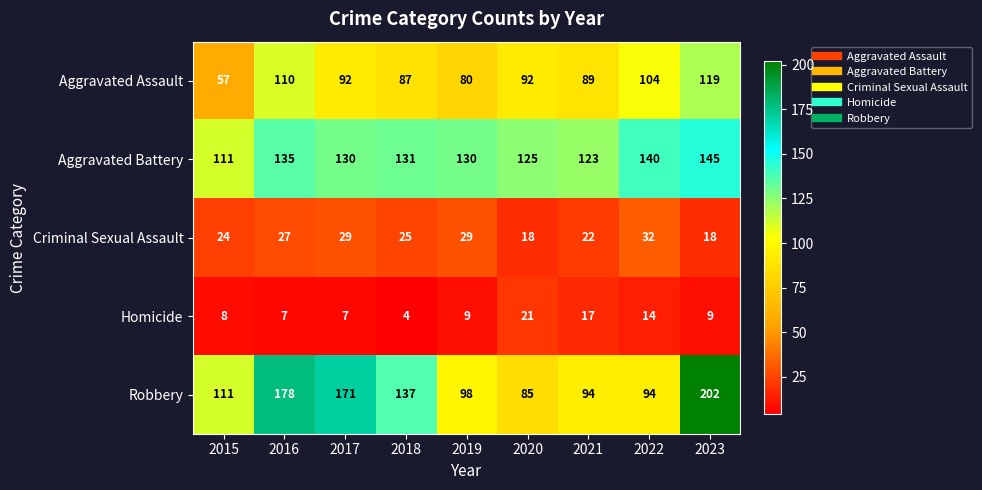

List the series in order of their peak value, highest first.

Robbery, Aggravated Battery, Aggravated Assault, Criminal Sexual Assault, Homicide